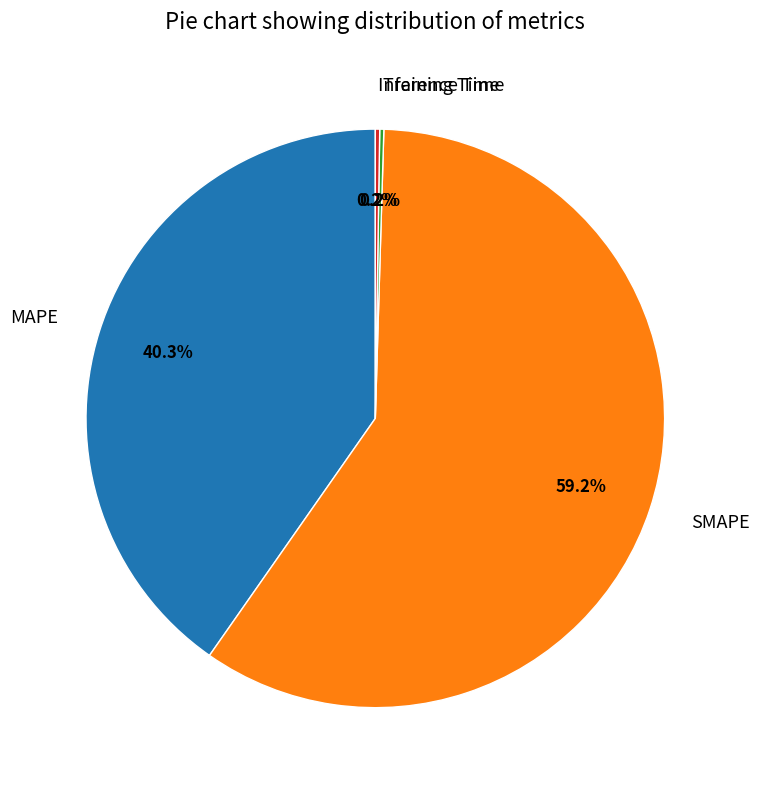

To the nearest percent, what portion does MAPE represent?

40%